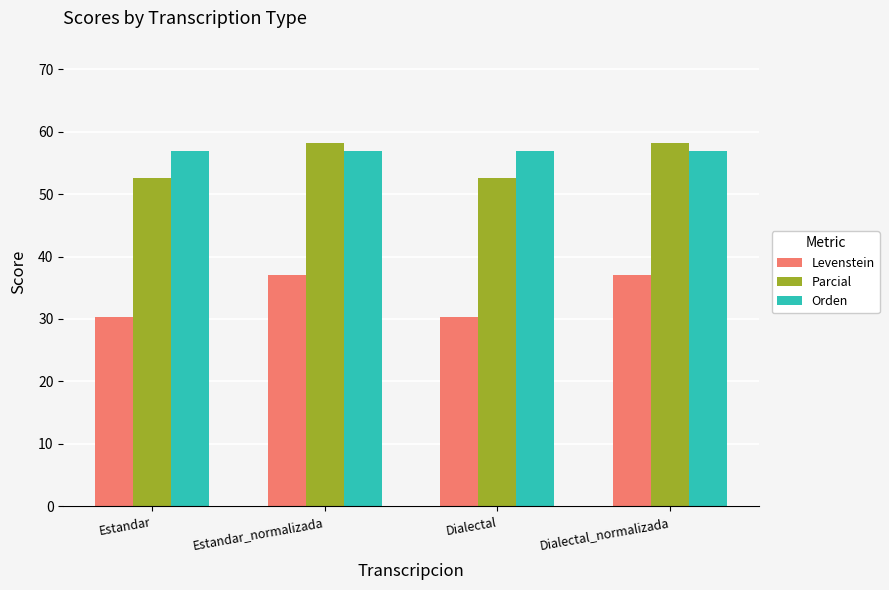

Rank the series at Estandar from lowest to highest value.

Levenstein, Parcial, Orden